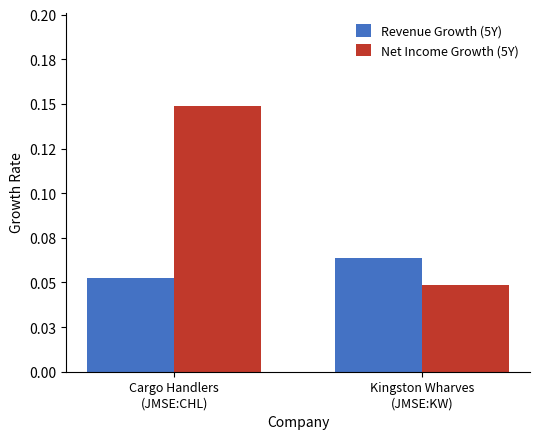

At which label does Net Income Growth (5Y) reach its peak?

Cargo Handlers
(JMSE:CHL)